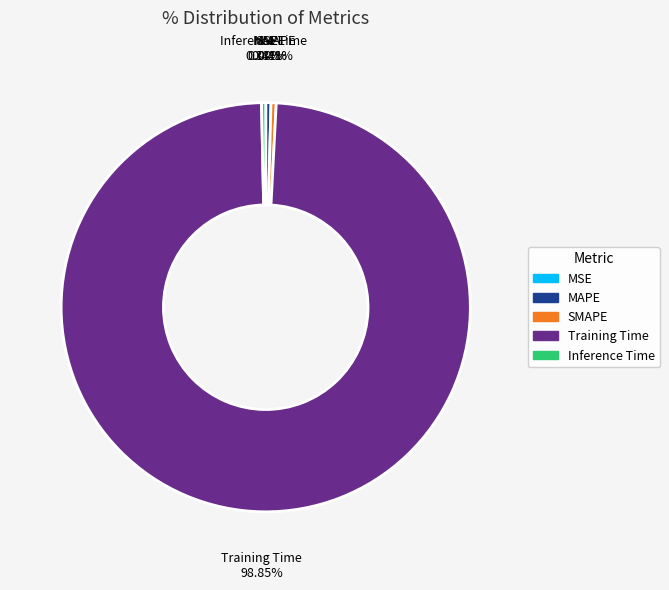

Which category accounts for the majority?

Training Time